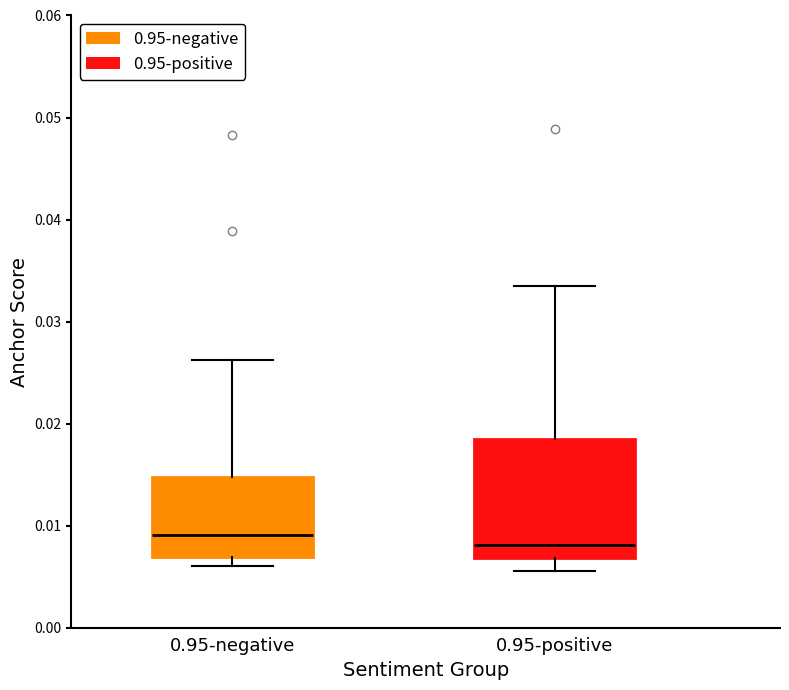

Reading left to right, transcribe this box plot: for each box, give where its median line is, the range the box spans, and where its two whiskers end, as read against the y-axis. The values are not printed on the chart, so give them approximately, as read against the axis.

0.95-negative: median 0.009, box 0.007 to 0.015, whiskers 0.006 to 0.026
0.95-positive: median 0.008, box 0.007 to 0.018, whiskers 0.006 to 0.033